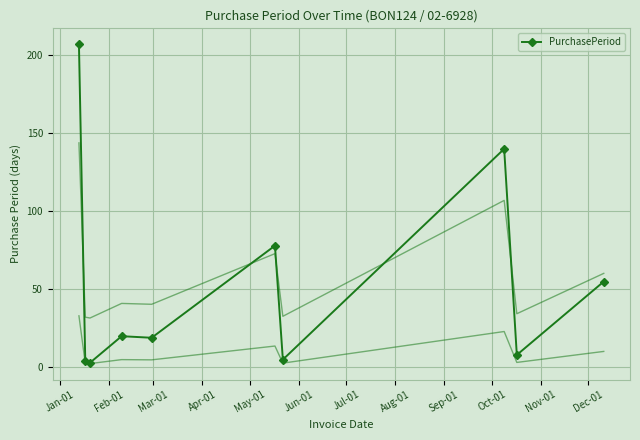

What is the highest value of the PurchasePeriod series?

207